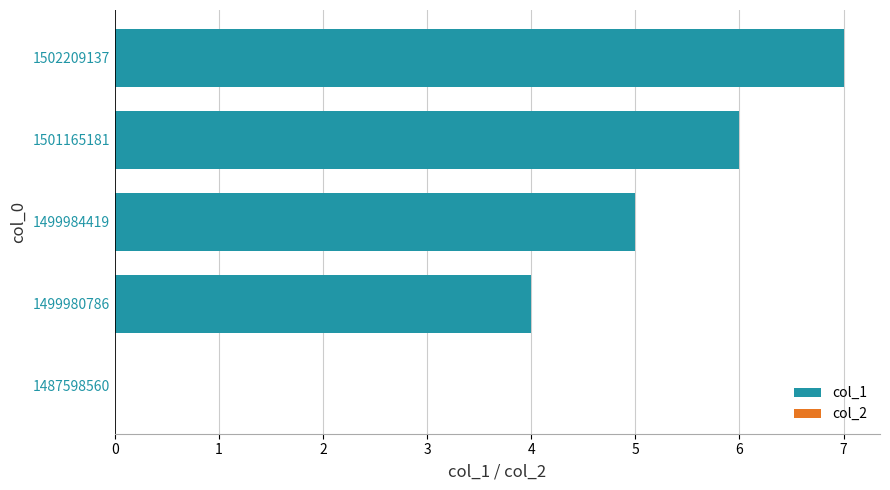

What is the approximate value at 1499980786?

4